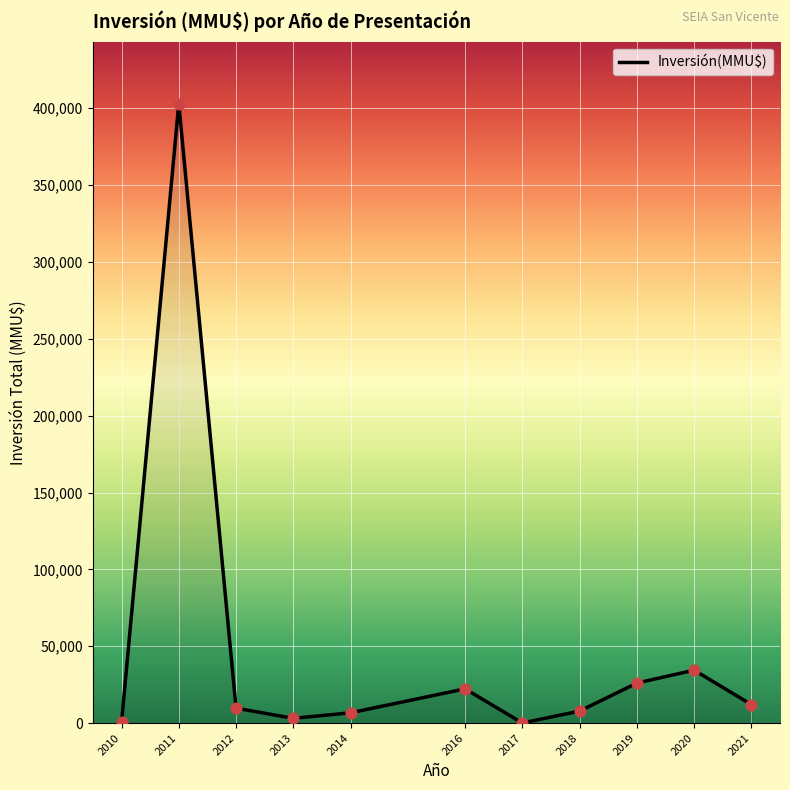

Which has a higher value, 2014 or 2010?

2014